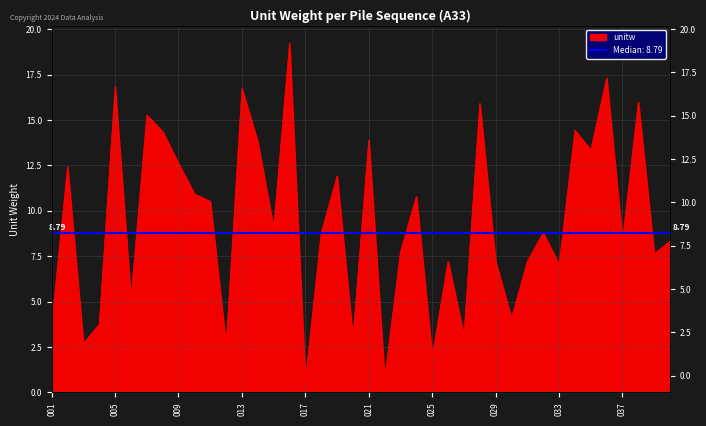

Reading right to left, transcribe all the data shown in this chart.

040=8.3	039=7.6	038=16.0	037=8.4	036=17.3	035=13.4	034=14.4	033=7.0	032=8.8	031=7.2	030=4.1	029=7.2	028=15.9	027=3.1	026=7.2	025=2.0	024=10.8	023=7.8	022=0.8	021=13.9	020=3.0	019=11.9	018=8.8	017=0.7	016=19.2	015=9.0	014=13.8	013=16.7	012=2.6	011=10.5	010=10.9	009=12.6	008=14.4	007=15.3	006=5.2	005=16.8	004=3.8	003=2.7	002=12.4	001=3.7